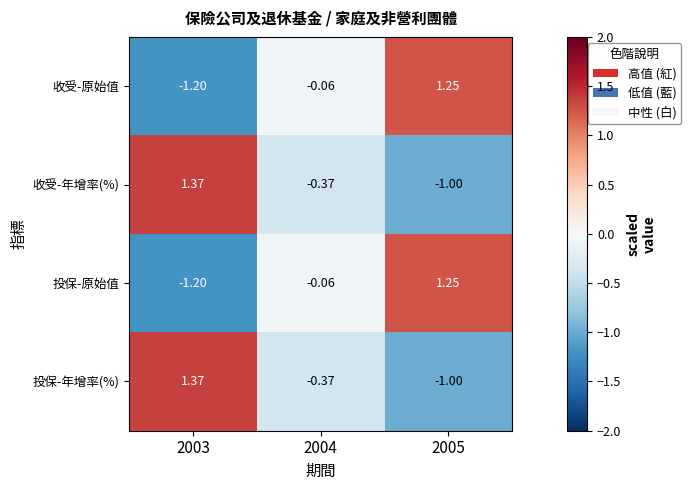

How many categories are shown in the chart?

3